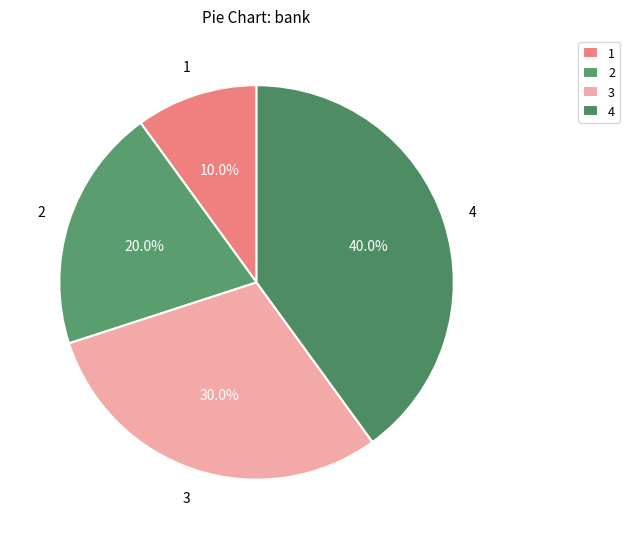

Does any single category account for the majority?

No